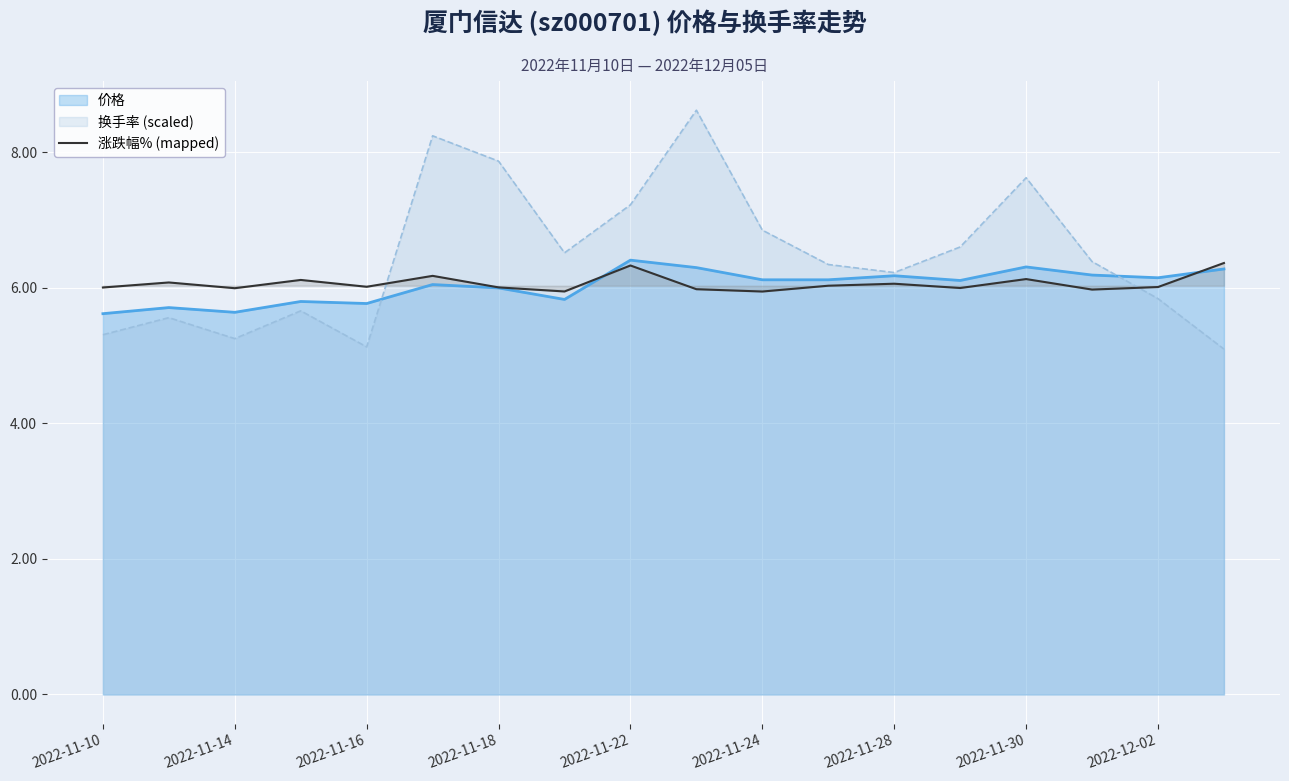

How many lines are shown in the chart?

3